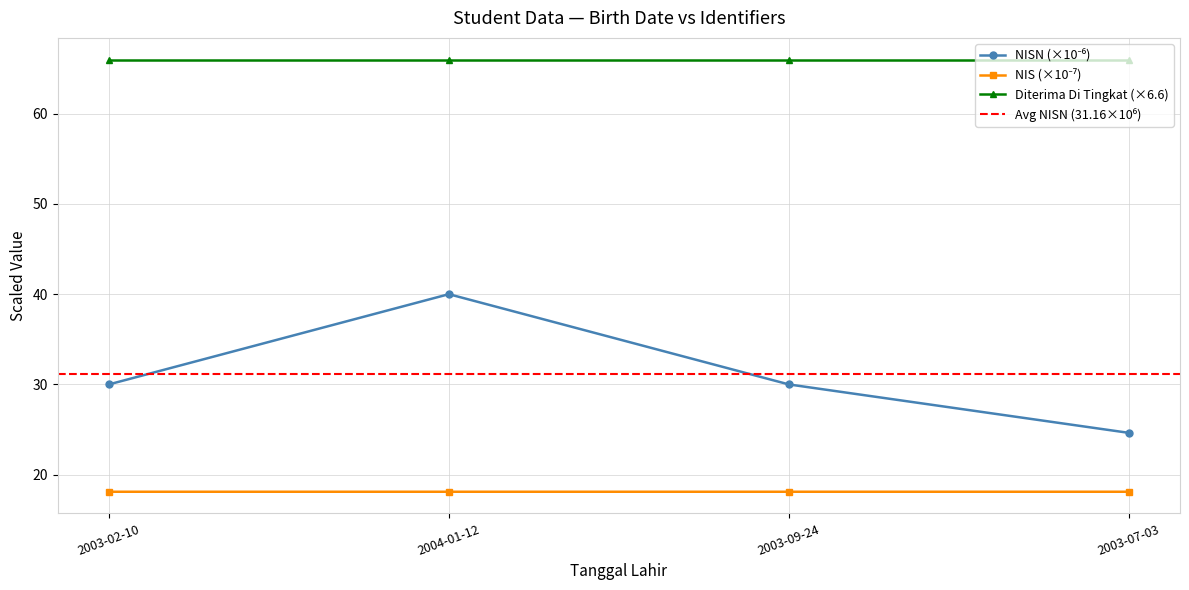

What is the highest value of the NIS series?

18.1